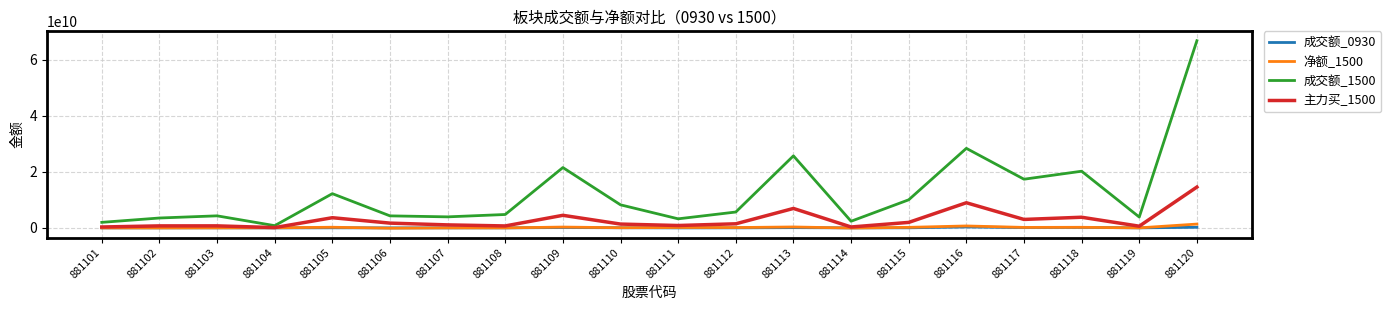

Which series has the widest spread of values?

成交额_1500